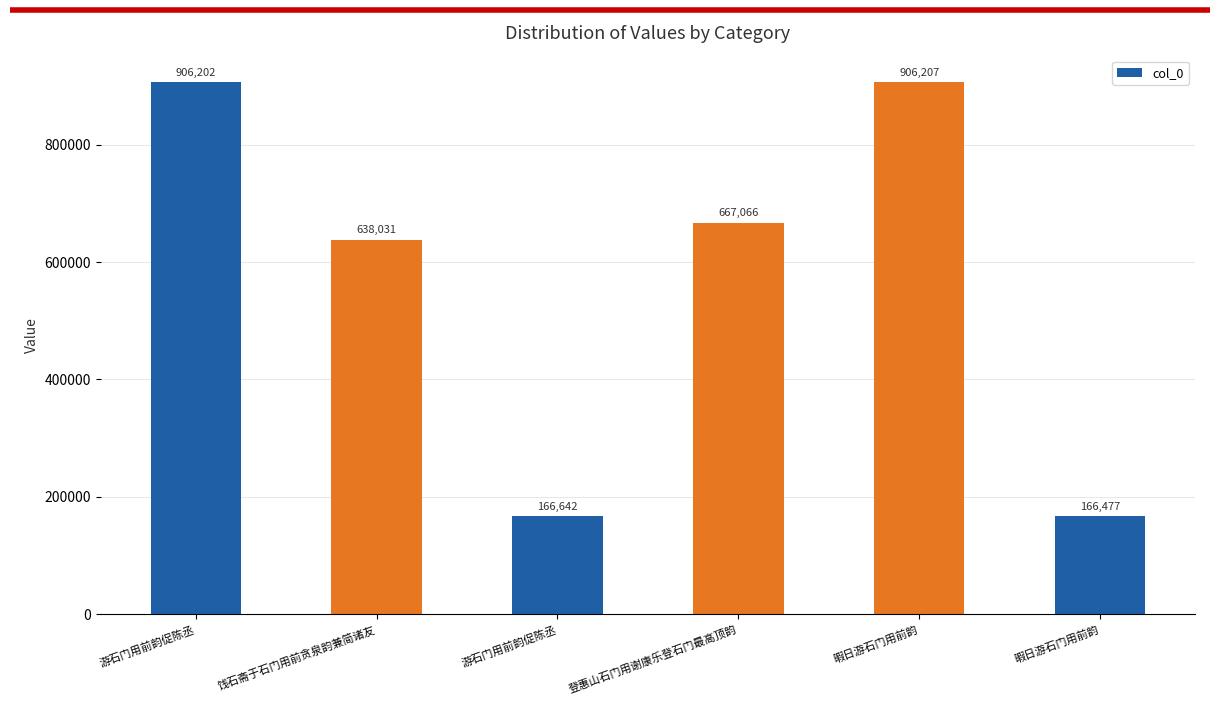

Are the bars grouped side by side (vs. stacked)?

No